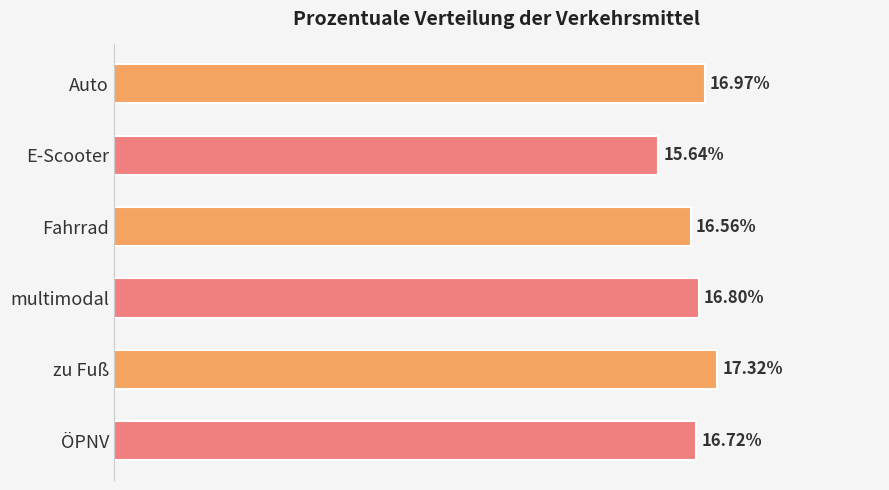

What is the label of the 5th bar from the top?

zu Fuß